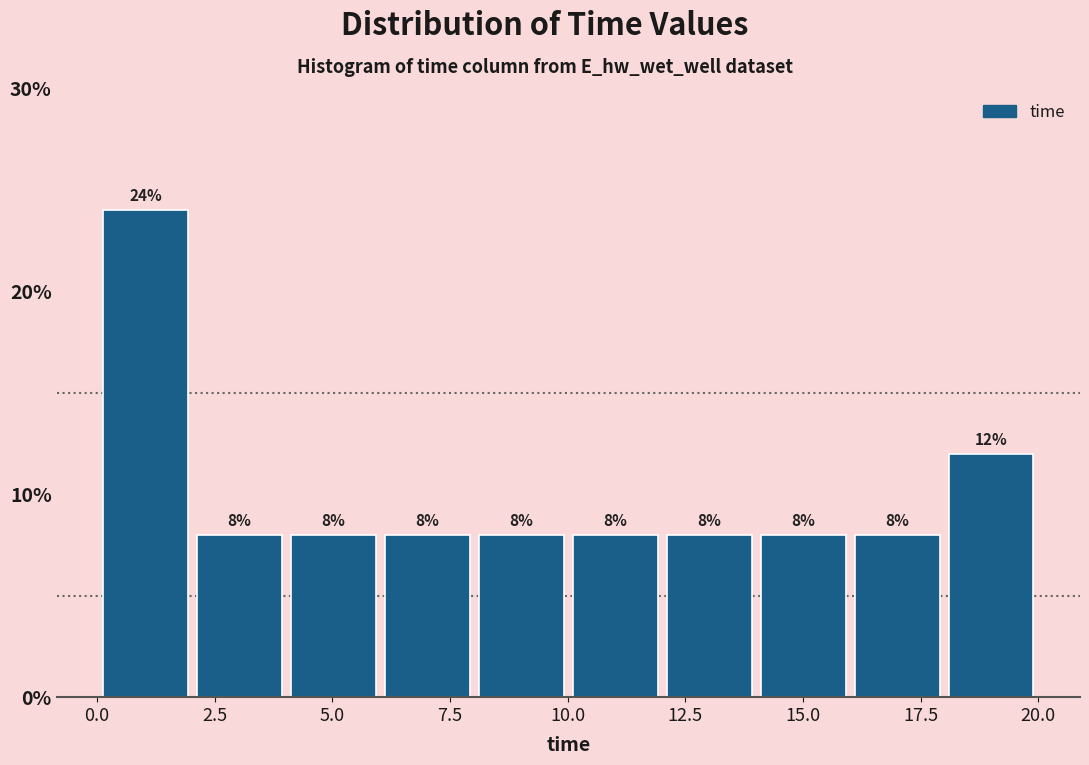

Read against the x-axis, roughly where is the centre of the tallest bar?

1.0